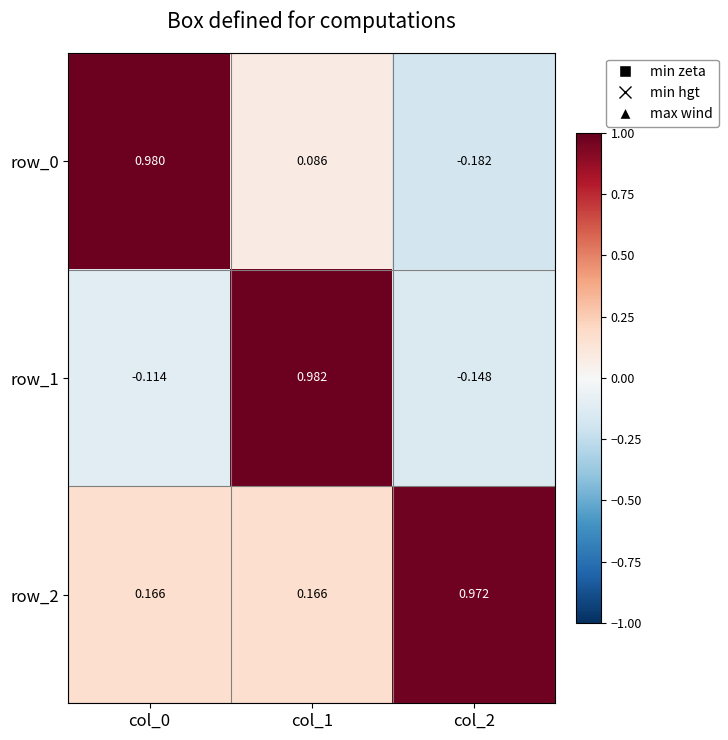

What is the sum of the row_0 values at col_2 and col_1?

-0.1